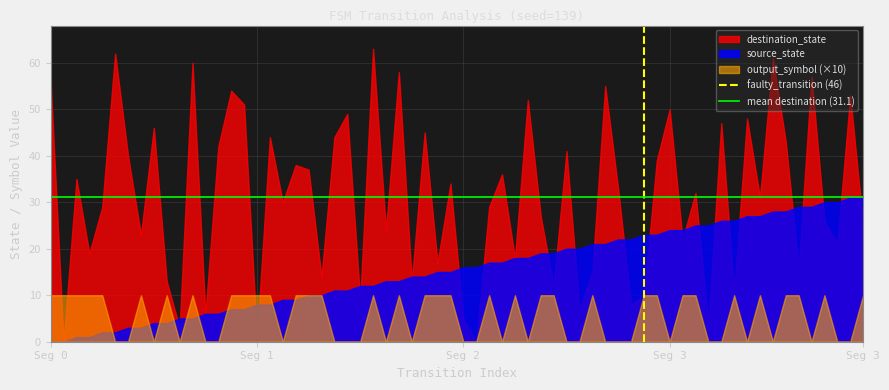

Does the chart have visible grid lines?

Yes